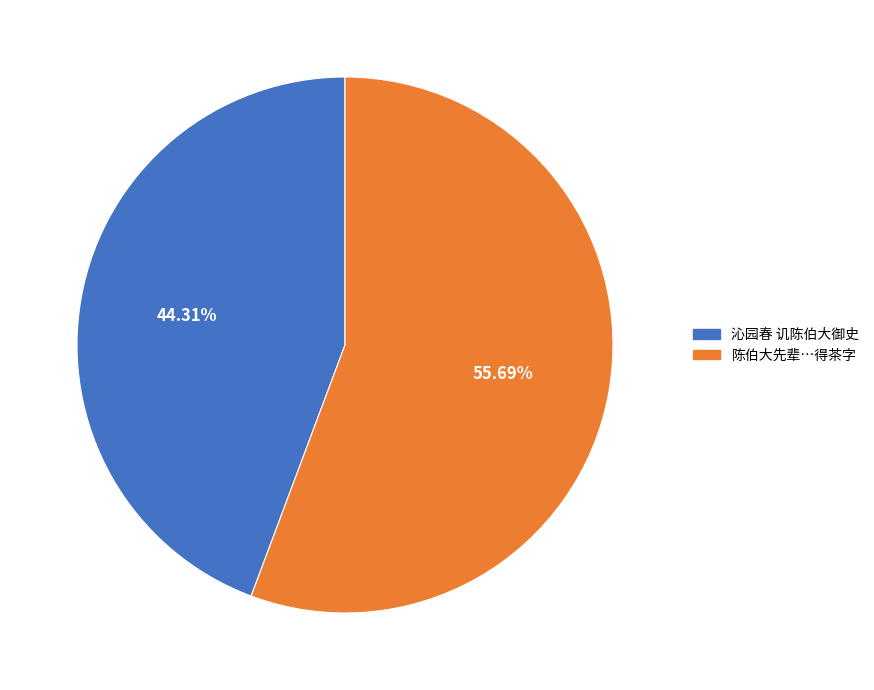

Is it true that 沁园春 讥陈伯大御史 is 30% of the pie?

False